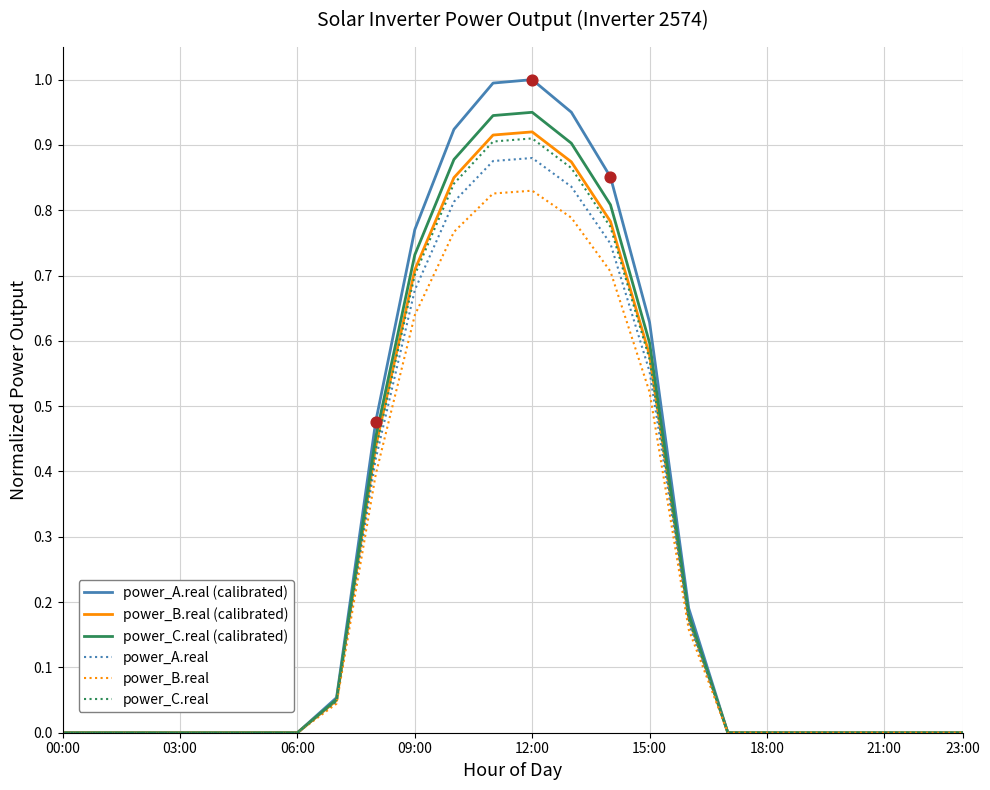

Which series has the largest range (max minus min)?

power_A.real (calibrated)